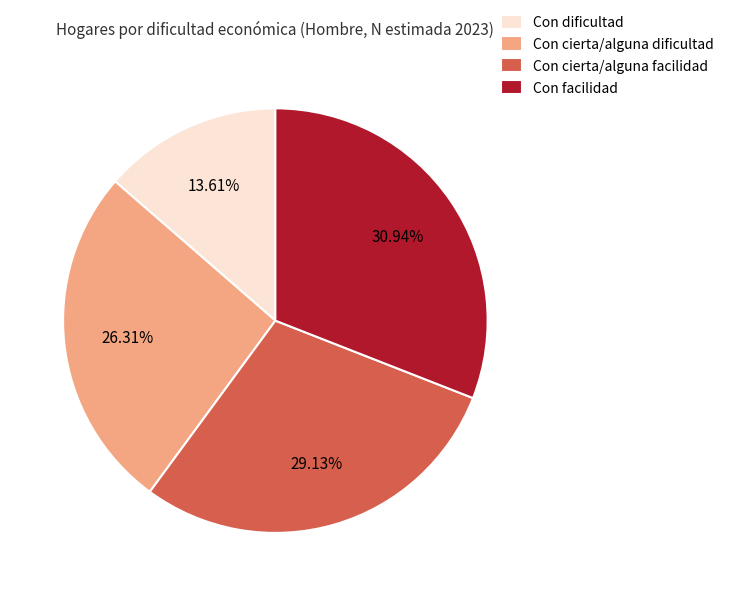

What percentage is the Con facilidad slice, to the nearest percent?

31%